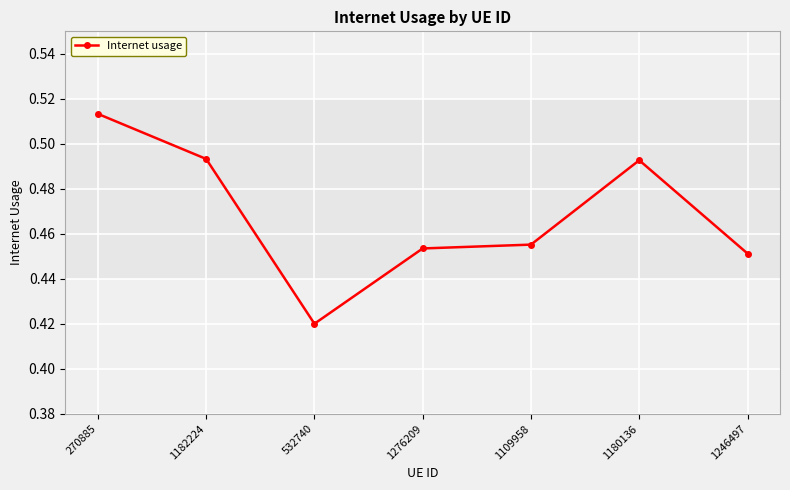

Between 1109958 and 270885, which is larger?

270885